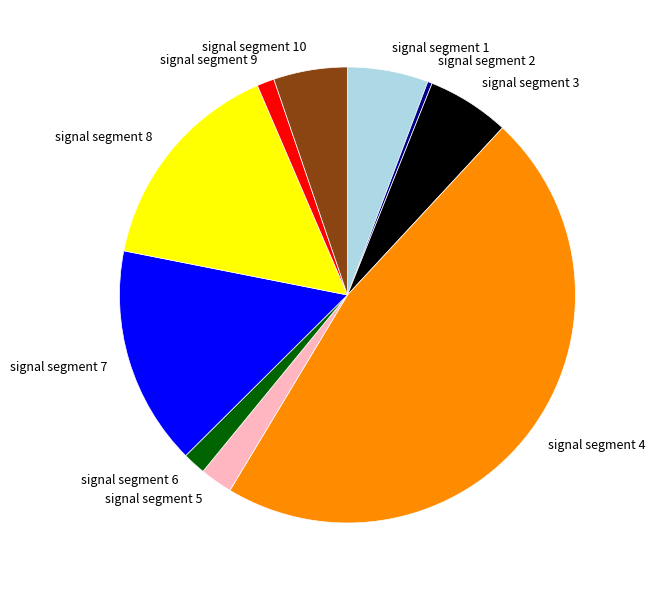

Which has a higher value, signal segment 8 or signal segment 6?

signal segment 8